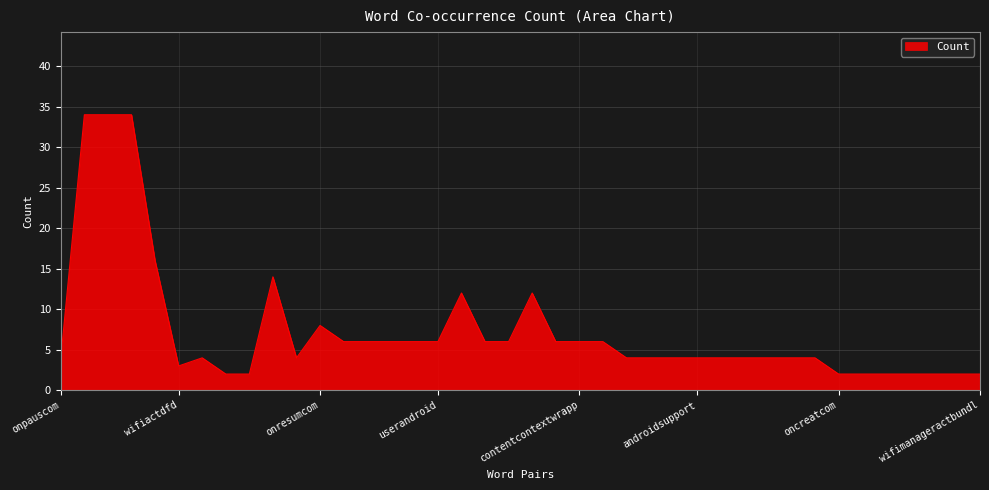

True or false: there are more than 1 points higher than both neighbors.

True